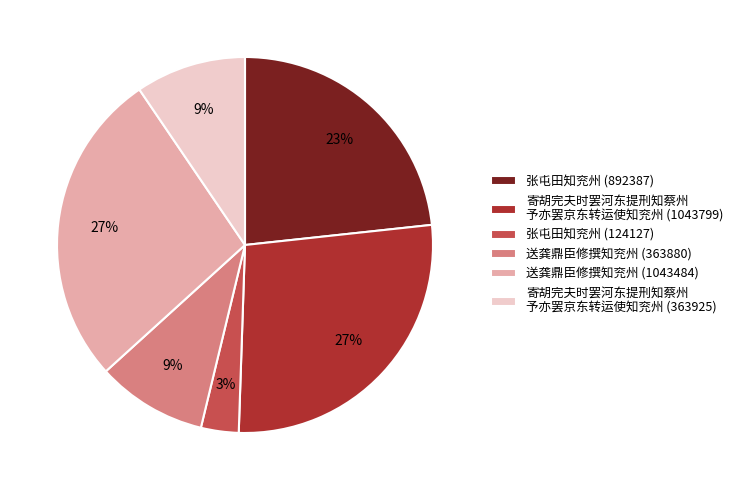

To the nearest percent, what is the average slice percentage?

17%